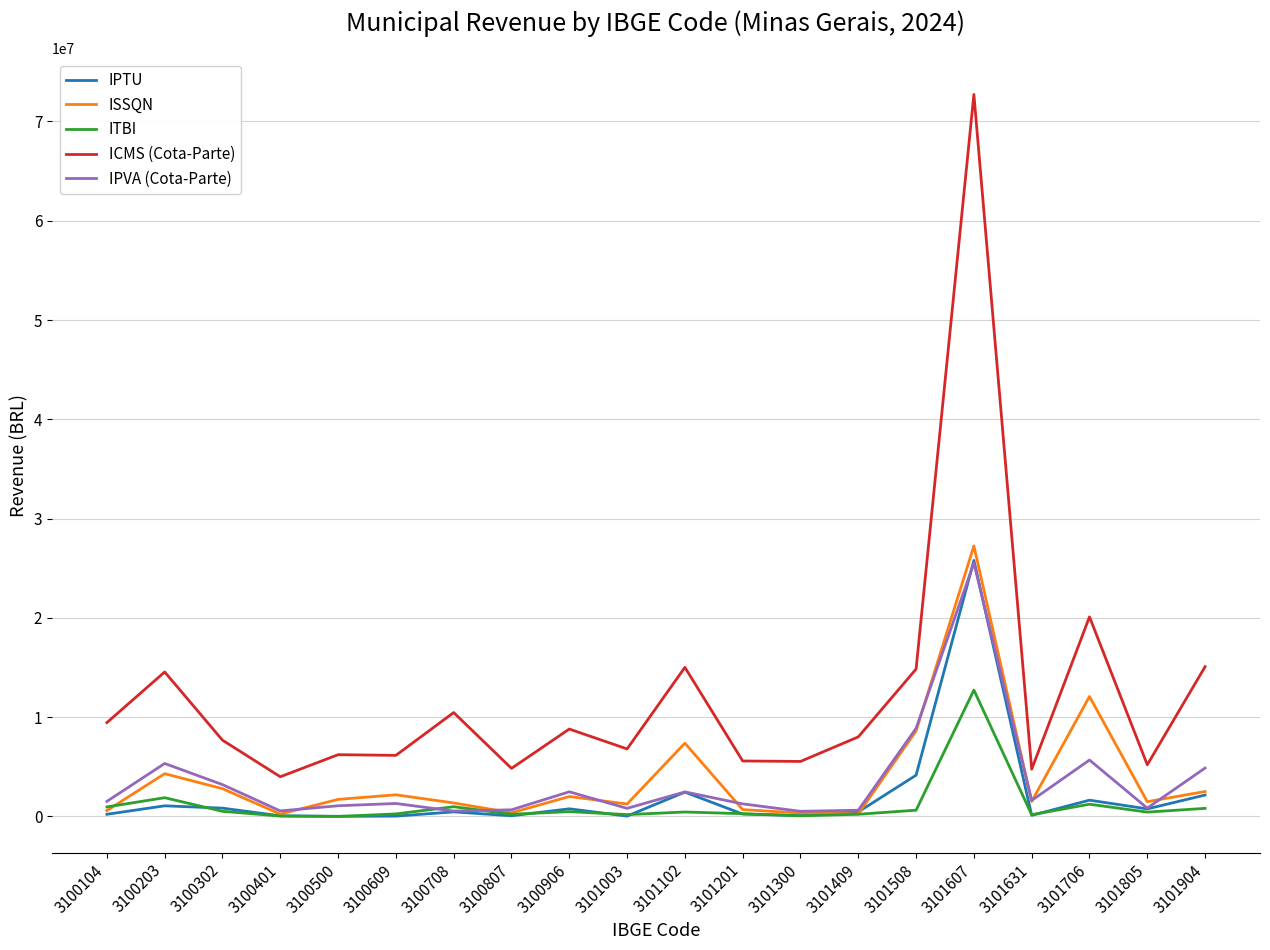

True or false: ISSQN and ICMS (Cota-Parte) intersect in this chart.

False